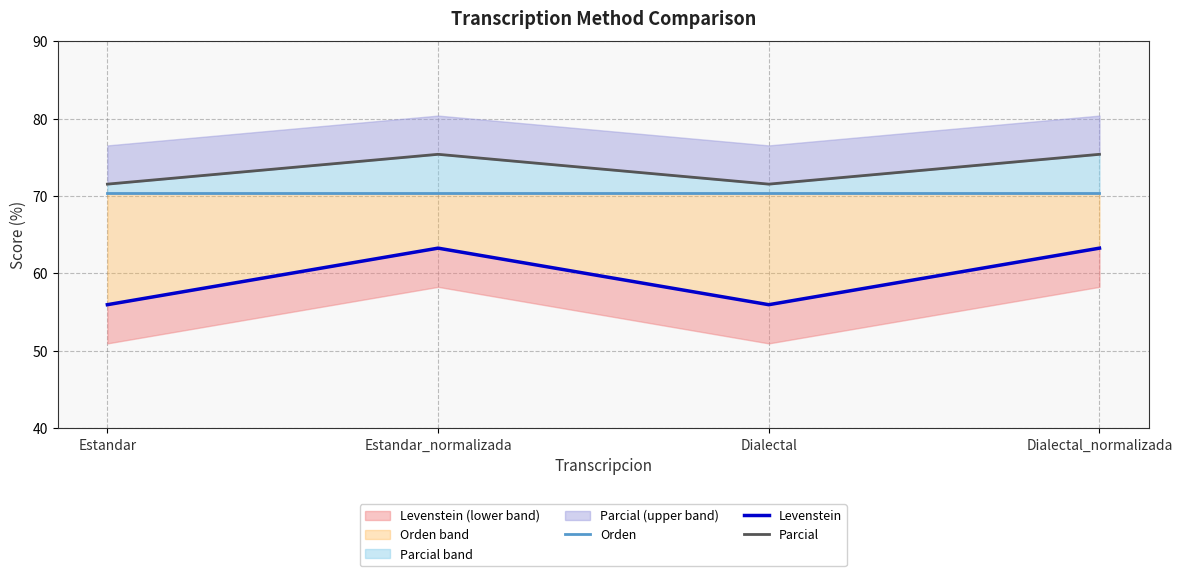

At which label is Levenstein closest to 59?

Estandar